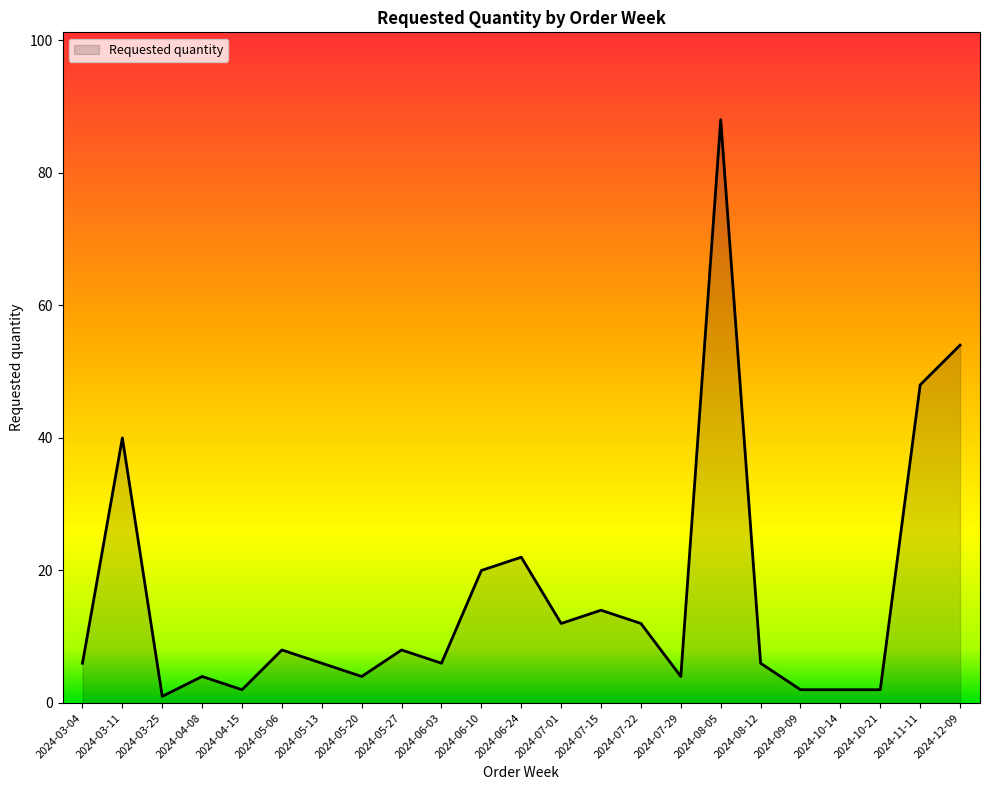

What is the difference between the maximum and minimum values?

87